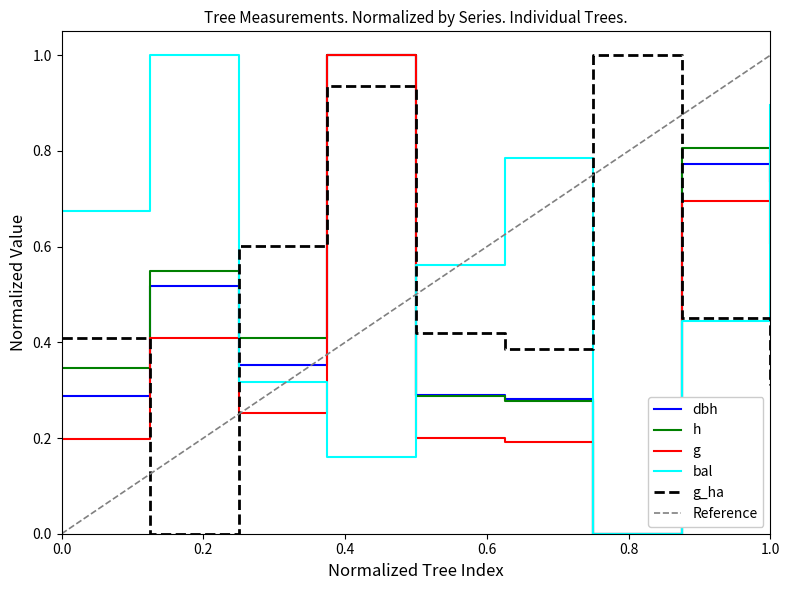

Reading left to right, extract all data points from this chart.

dbh: 0.3	0.5	0.4	1.0	0.3	0.3	0.0	0.8	0.7
h: 0.3	0.5	0.4	1.0	0.3	0.3	0.0	0.8	0.7
g: 0.2	0.4	0.3	1.0	0.2	0.2	0.0	0.7	0.6
bal: 0.7	1.0	0.3	0.2	0.6	0.8	0.0	0.4	0.9
g_ha: 0.4	0.0	0.6	0.9	0.4	0.4	1.0	0.5	0.3